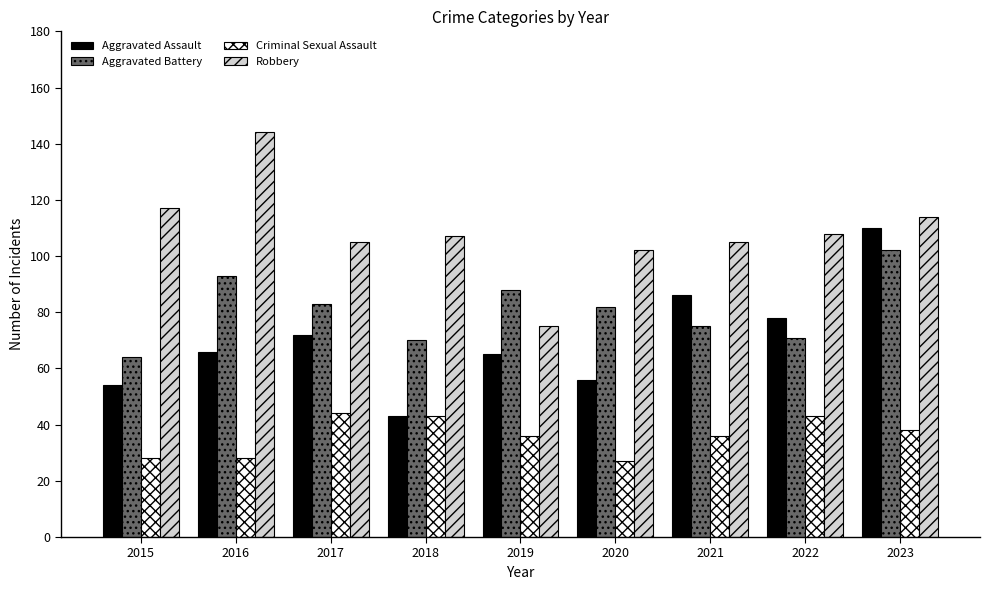

Reading left to right, list all the values displayed in this chart.

Aggravated Assault: 54	66	72	43	65	56	86	78	110
Aggravated Battery: 64	93	83	70	88	82	75	71	102
Criminal Sexual Assault: 28	28	44	43	36	27	36	43	38
Robbery: 117	144	105	107	75	102	105	108	114